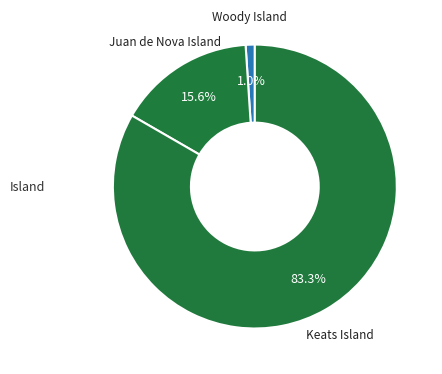

Combined, what portion of the pie is Keats Island and Juan de Nova Island?

99.0%